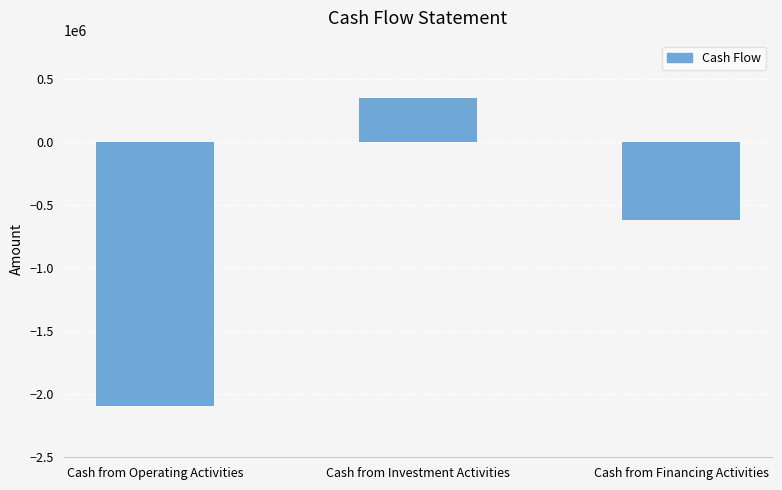

List the labels in order of value, largest first.

Cash from Investment Activities, Cash from Financing Activities, Cash from Operating Activities